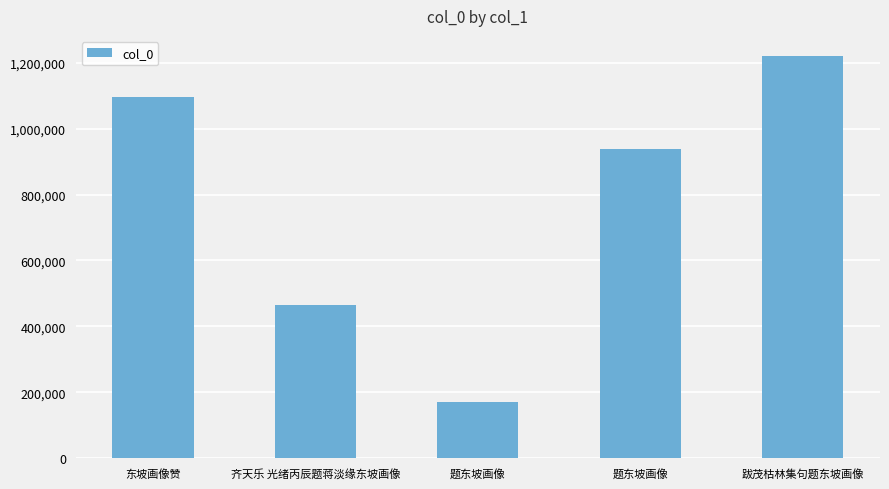

What is the difference between the values at 题东坡画像 and 跋茂枯林集句题东坡画像?

280755